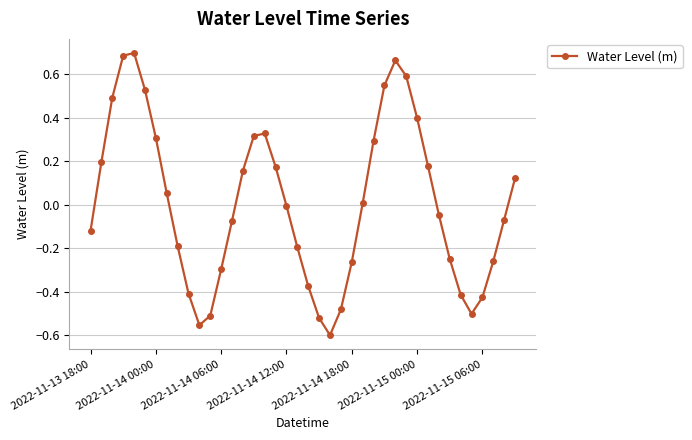

How many lines are shown in the chart?

1